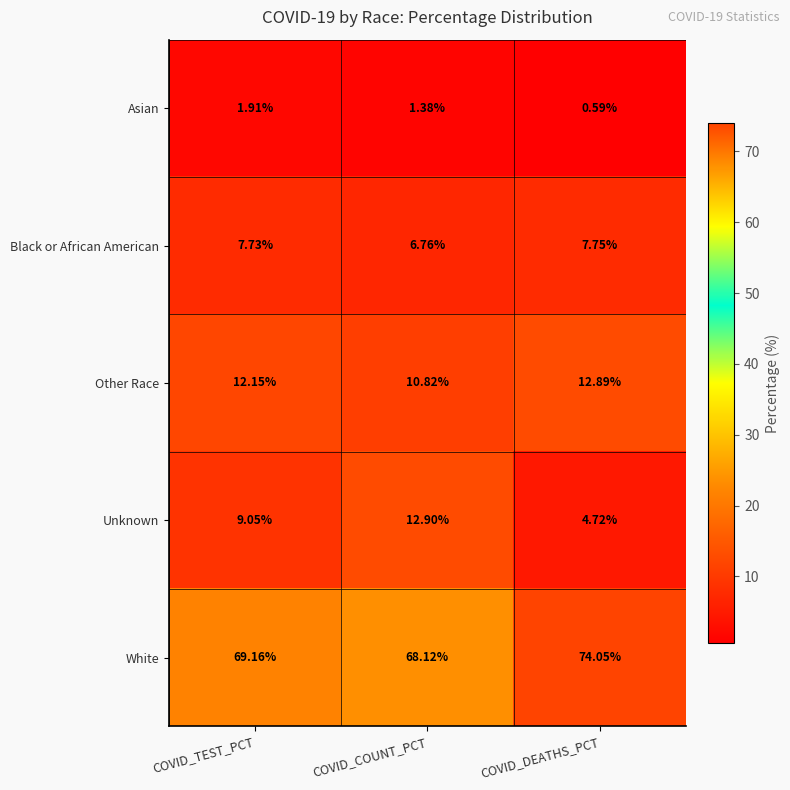

Which series has the widest spread of values?

Unknown